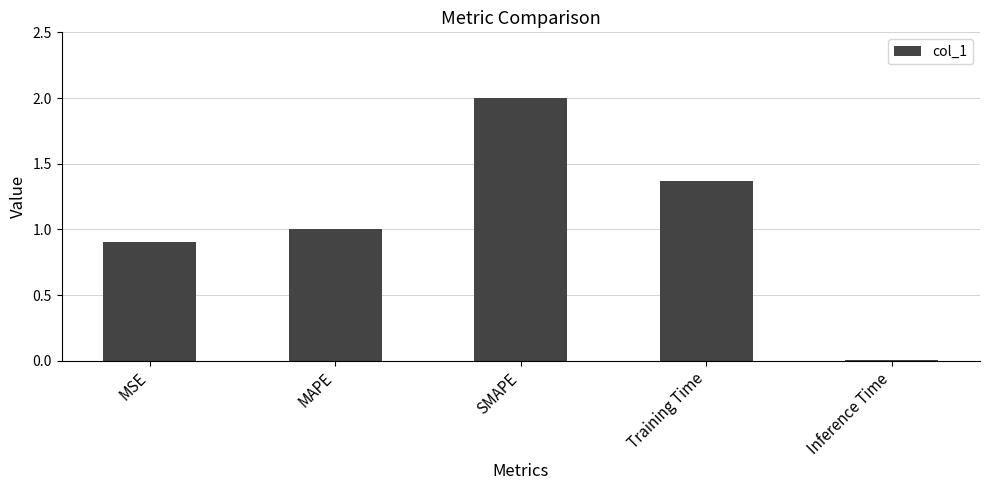

Rank the categories by value from lowest to highest.

Inference Time, MSE, MAPE, Training Time, SMAPE